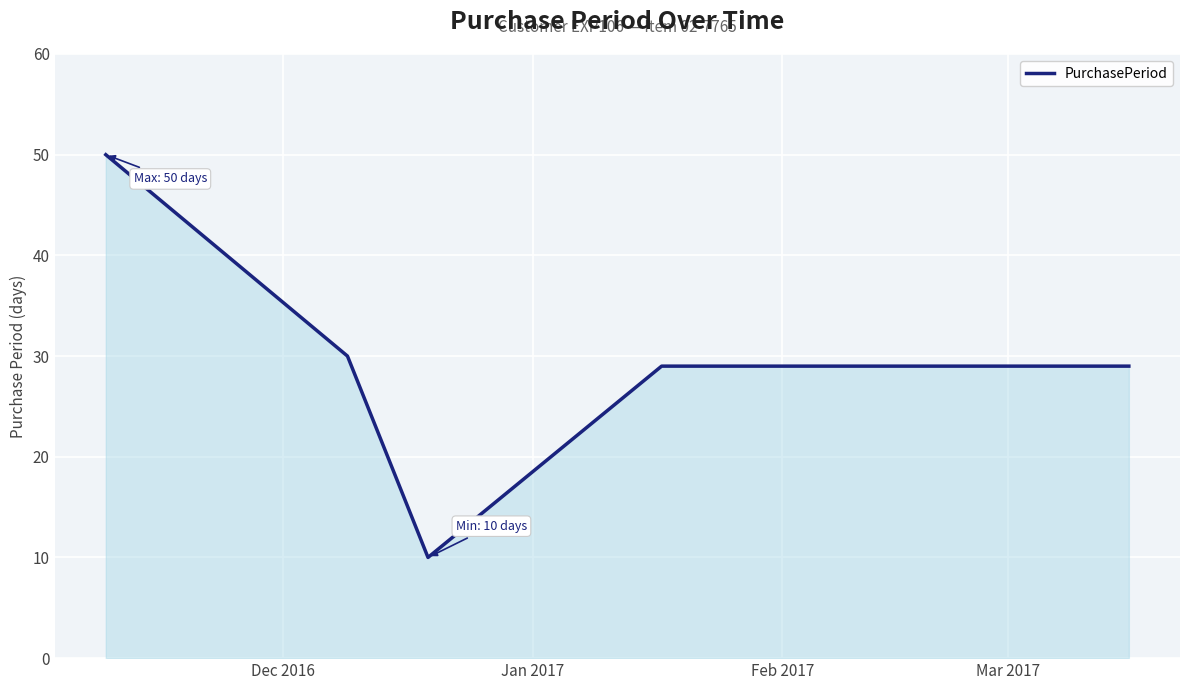

True or false: the data has more than 2 interior local peaks.

False